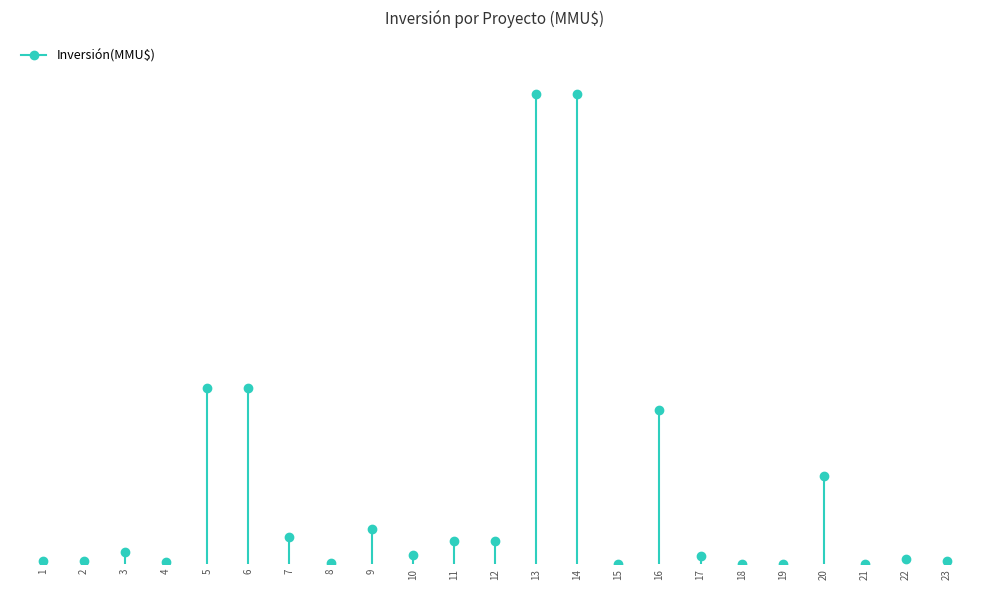

What is the difference between the maximum and second lowest values?

4000